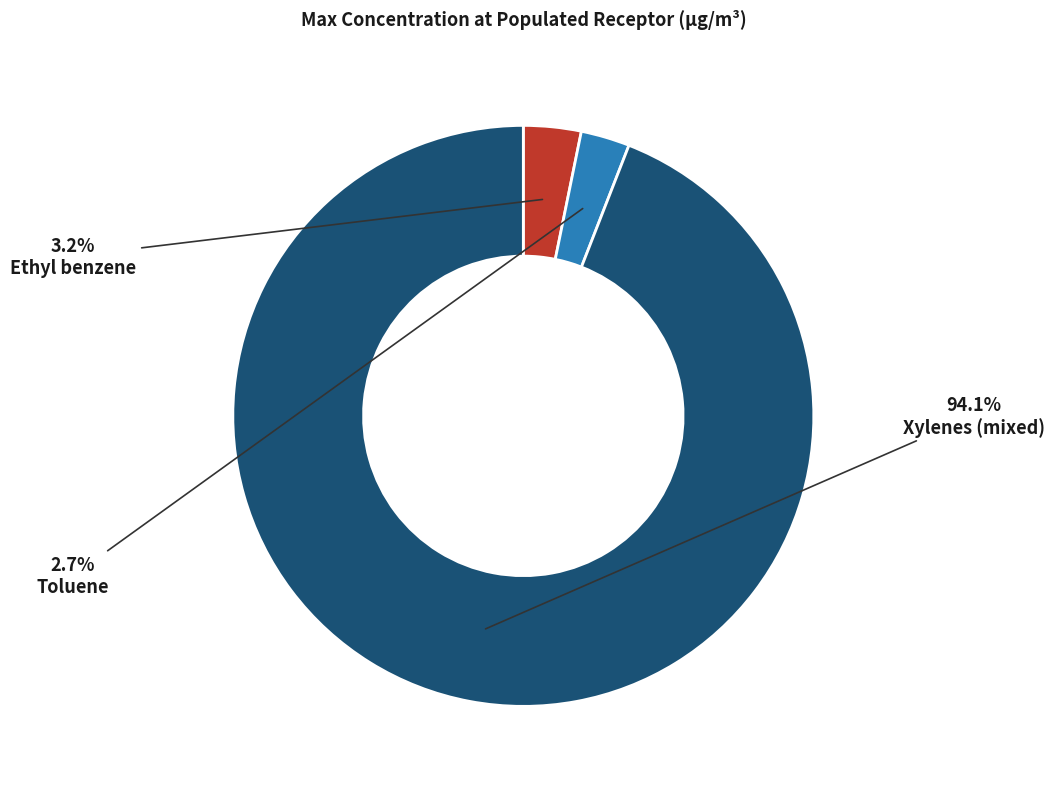

To the nearest percent, what is the combined percentage of Xylenes (mixed) and Ethyl benzene?

97%